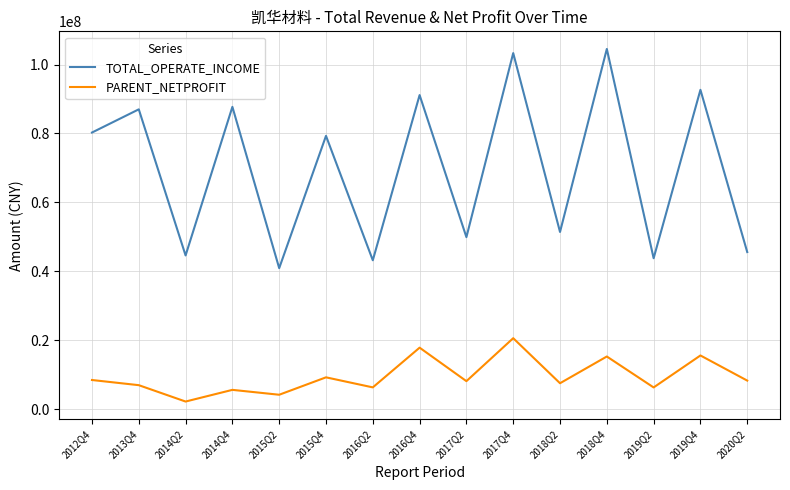

Which series has the largest total across all categories?

TOTAL_OPERATE_INCOME